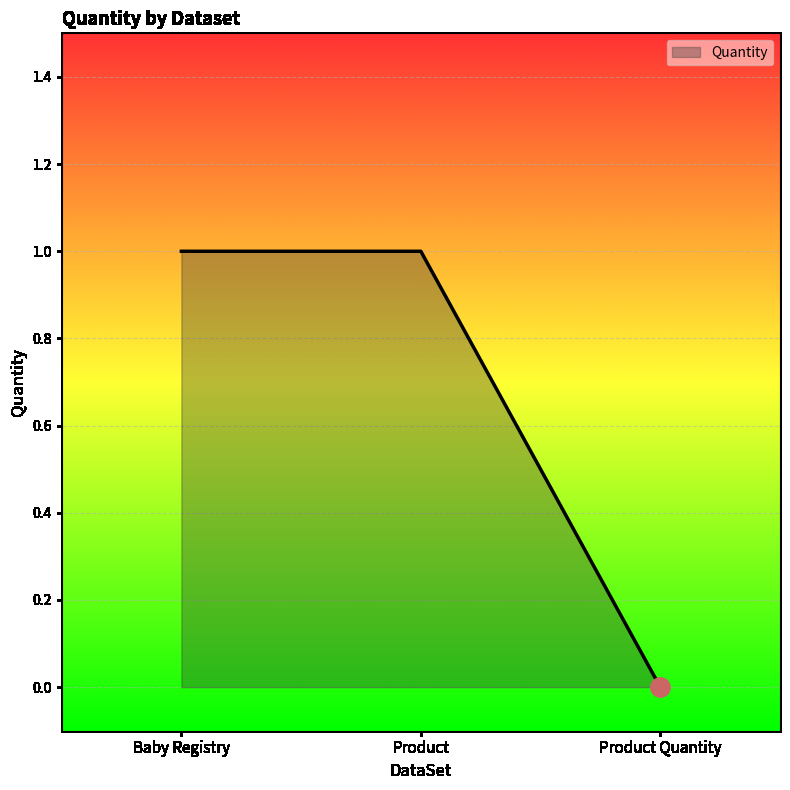

Which has a higher value, Product or Product Quantity?

Product